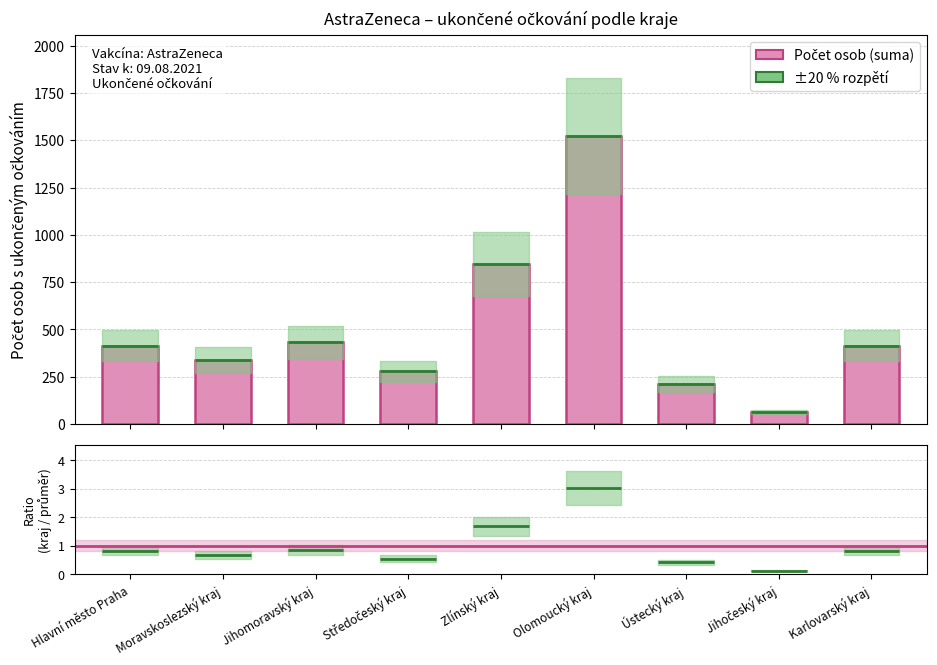

Is it true that the value at Olomoucký kraj is 1522?

True